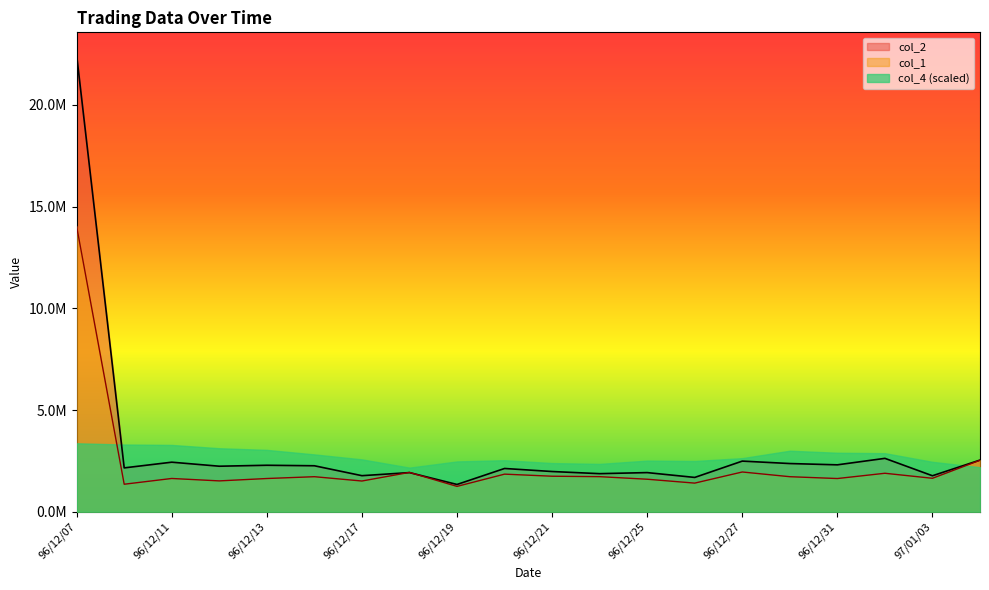

List the labels in order of col_2 value, largest first.

96/12/07, 97/01/02, 97/01/04, 96/12/27, 96/12/11, 96/12/28, 96/12/31, 96/12/13, 96/12/14, 96/12/12, 96/12/10, 96/12/20, 96/12/21, 96/12/25, 96/12/18, 96/12/24, 96/12/17, 97/01/03, 96/12/26, 96/12/19